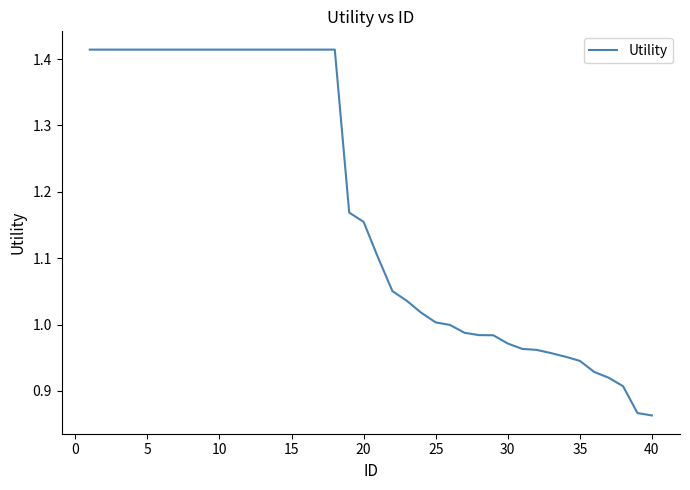

What is the difference between the maximum and minimum values?

0.6